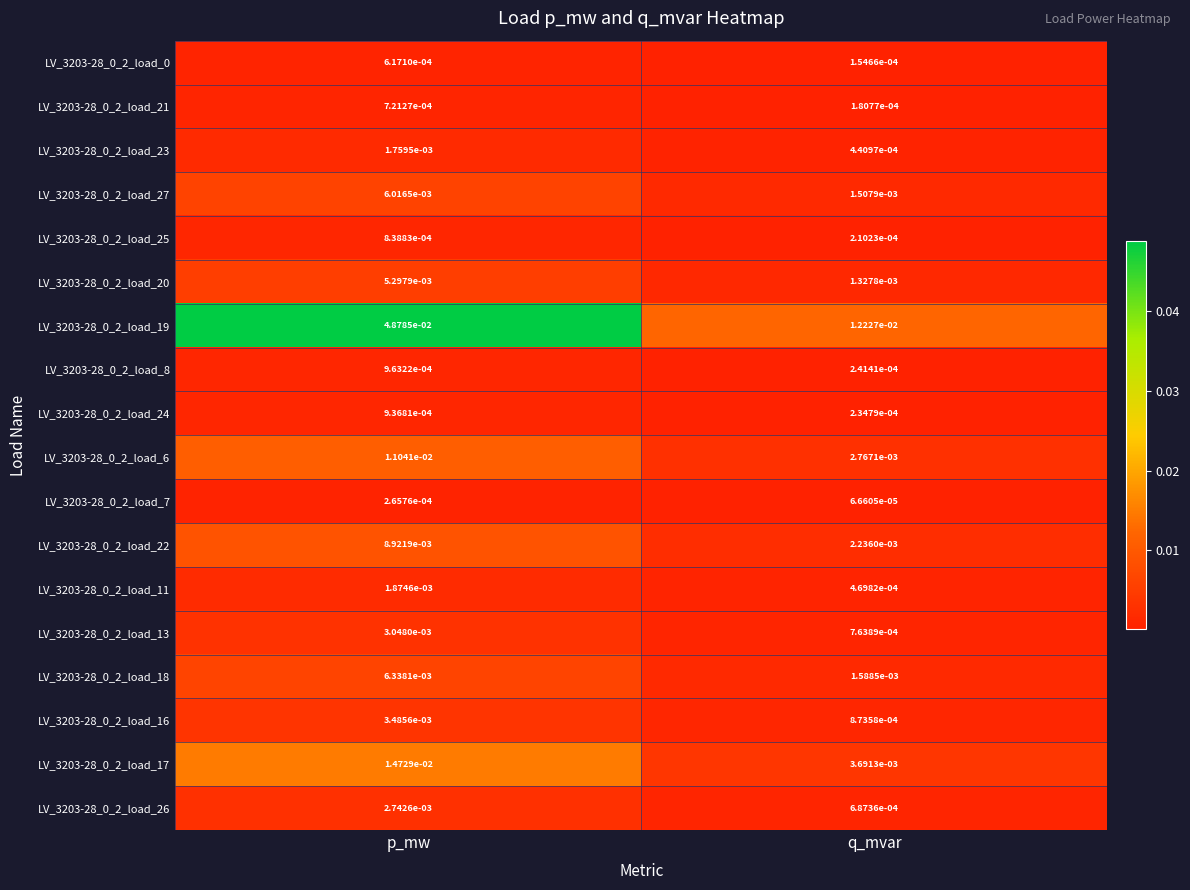

At how many categories does at least one series exceed 0?

2